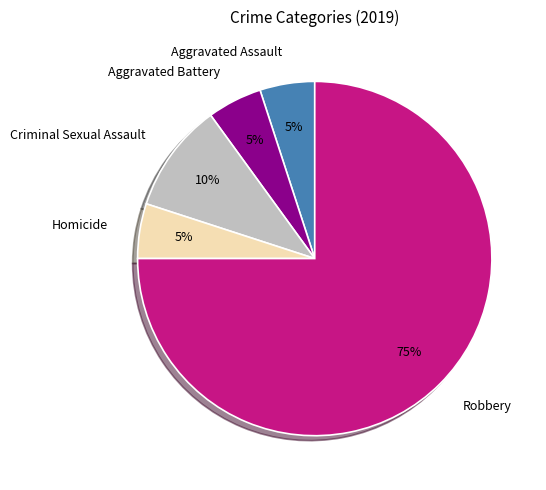

To the nearest percent, what is the combined percentage of Aggravated Assault and Homicide?

10%